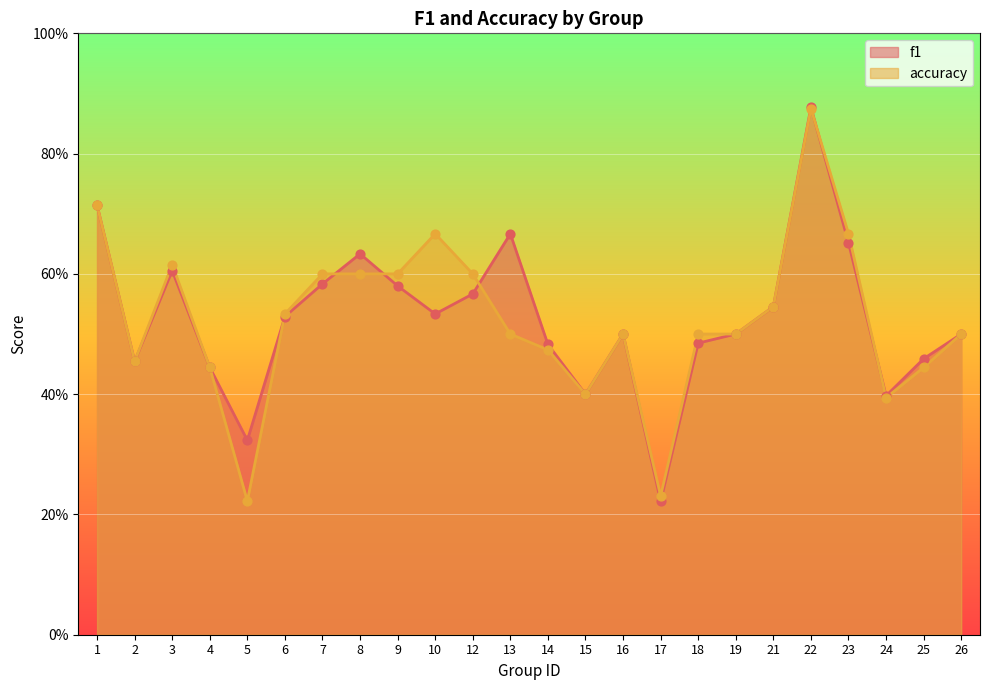

Which series has the largest Y range (max minus min)?

f1